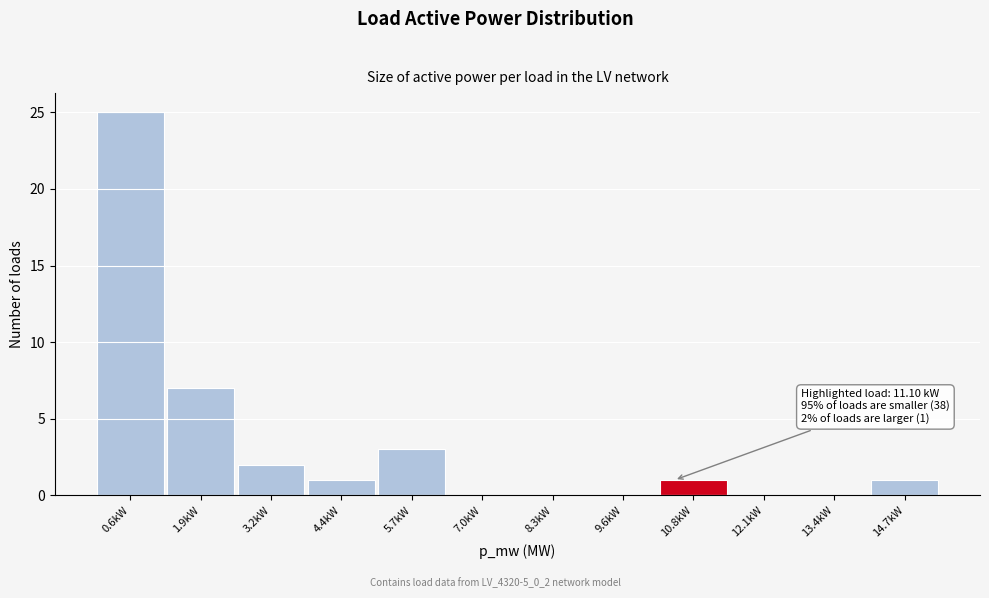

Reading right to left, transcribe all the data shown in this chart.

14.7kW=1	13.4kW=0	12.1kW=0	10.8kW=1	9.6kW=0	8.3kW=0	7.0kW=0	5.7kW=3	4.4kW=1	3.2kW=2	1.9kW=7	0.6kW=25